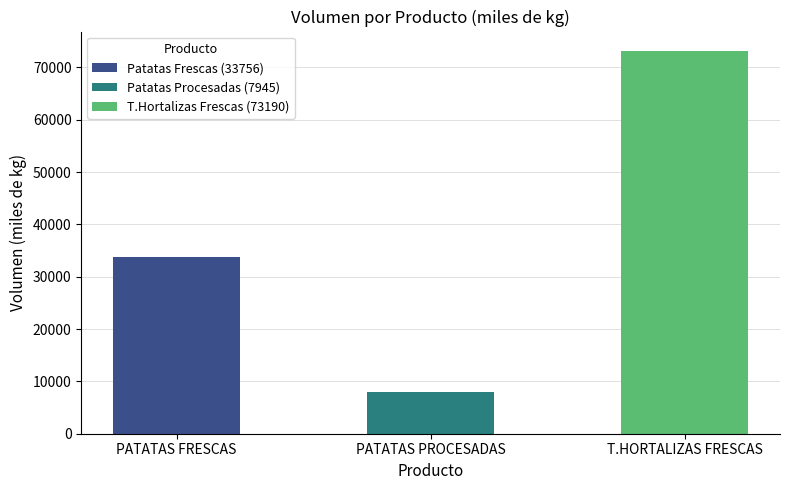

What is the value of the 2nd bar from the left?

7945